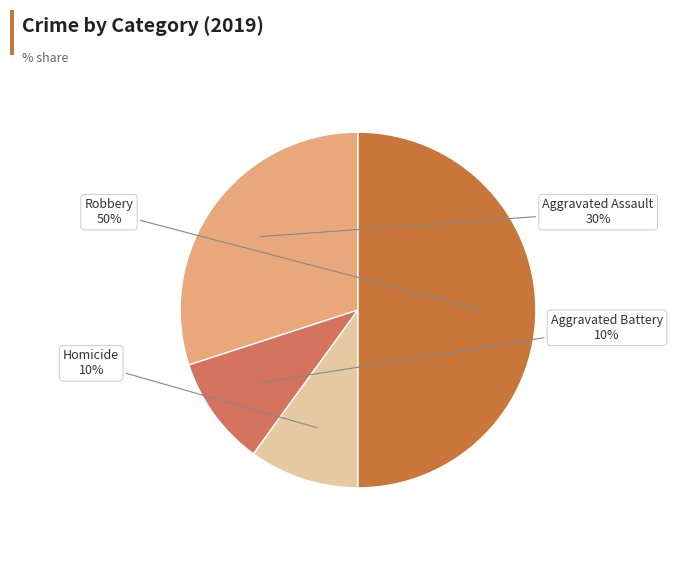

Is it true that Robbery is 39% of the pie?

False